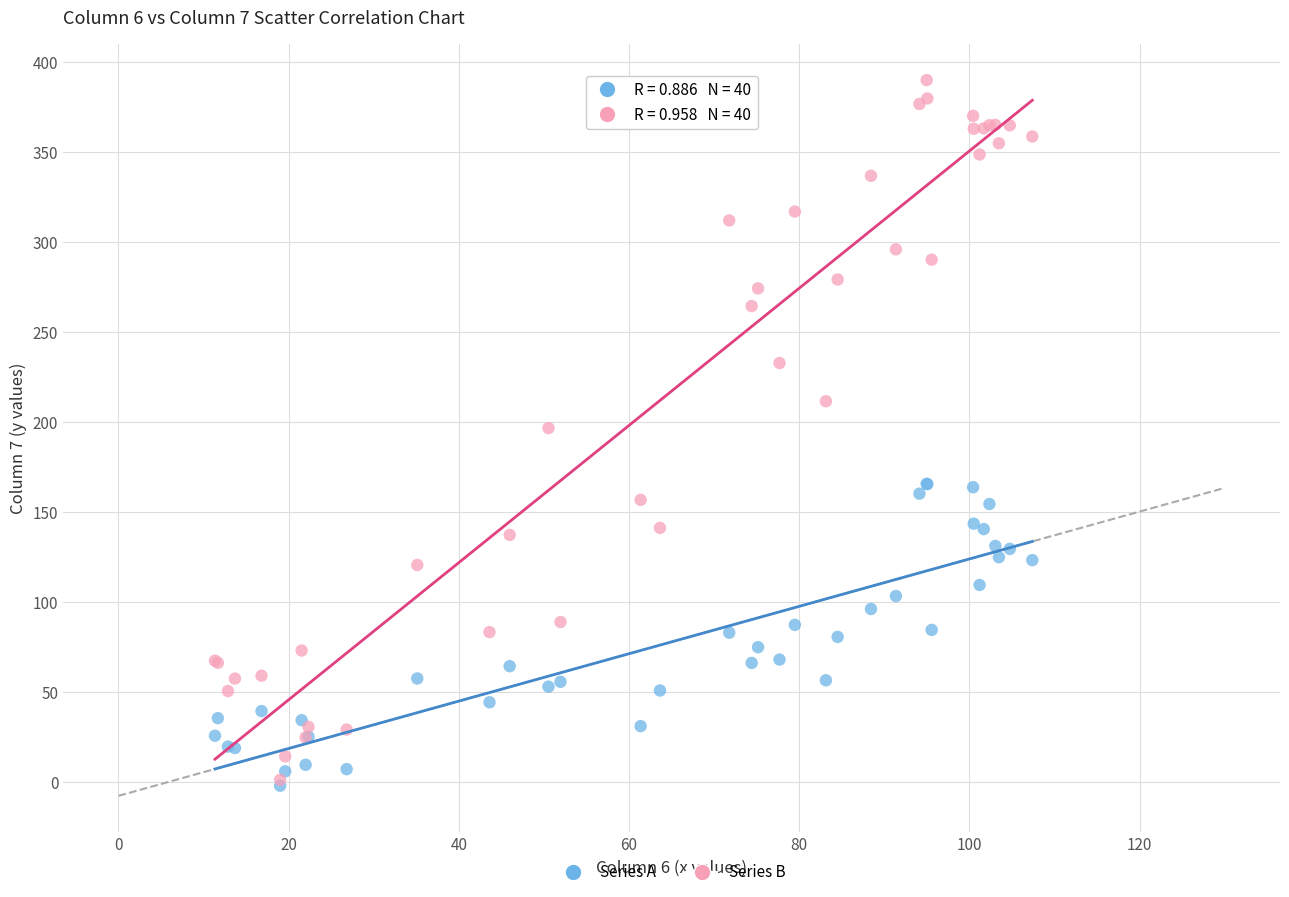

What are all the series names shown in the legend?

Series A, Series B